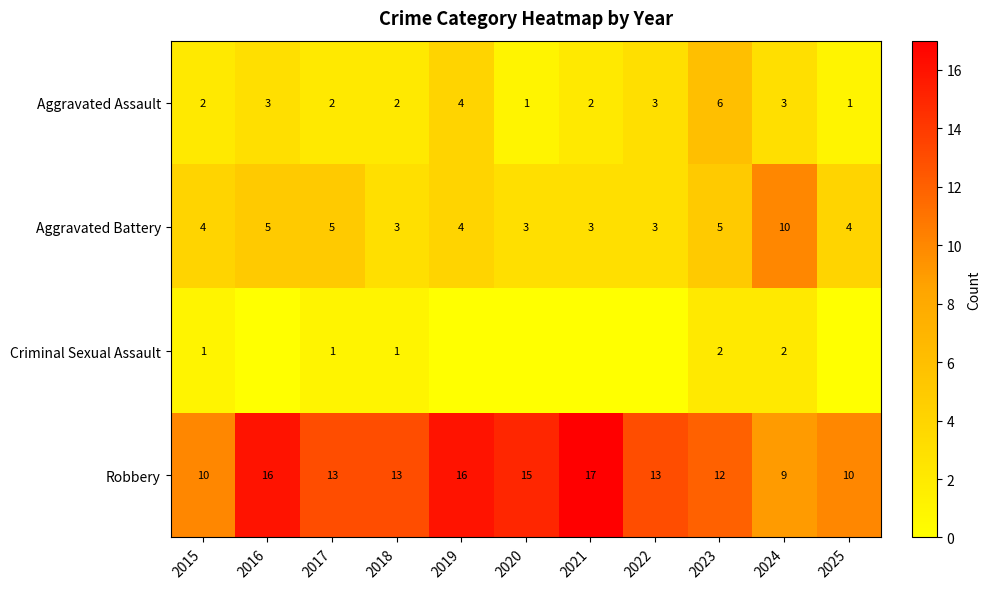

What is the spread (max minus min) of values at 2018?

12